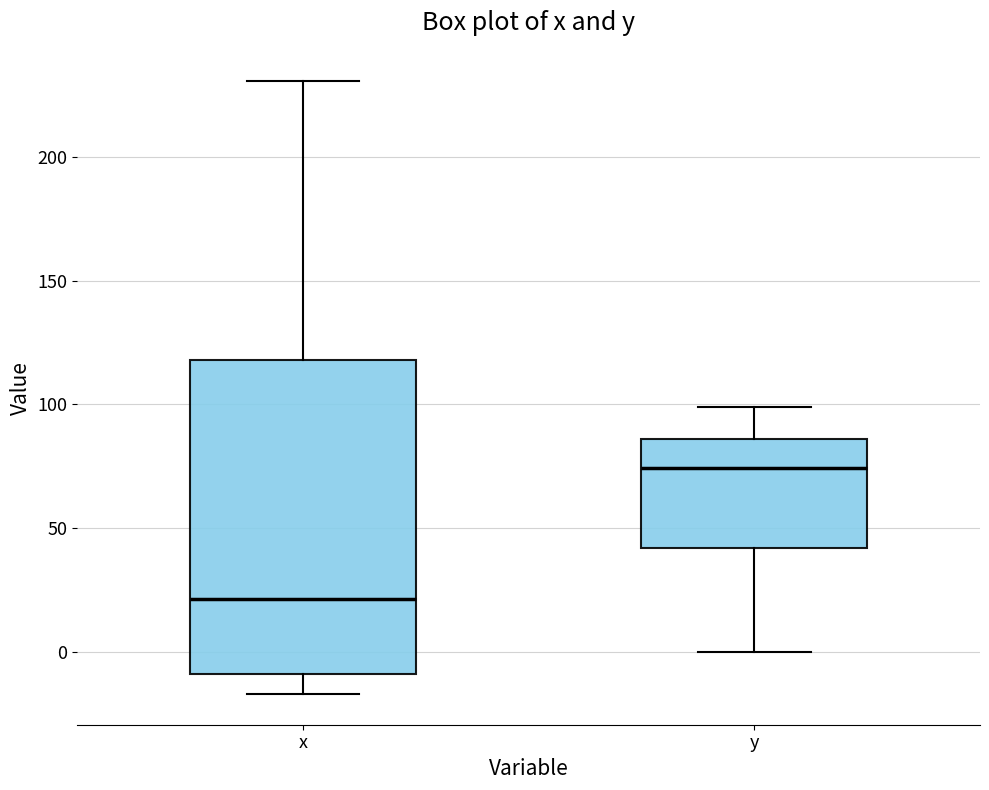

Reading left to right, transcribe this box plot: for each box, give where its median line is, the range the box spans, and where its two whiskers end, as read against the y-axis. The values are not printed on the chart, so give them approximately, as read against the axis.

x: median 20, box -10 to 120, whiskers -15 to 230
y: median 75, box 40 to 85, whiskers 0 to 100